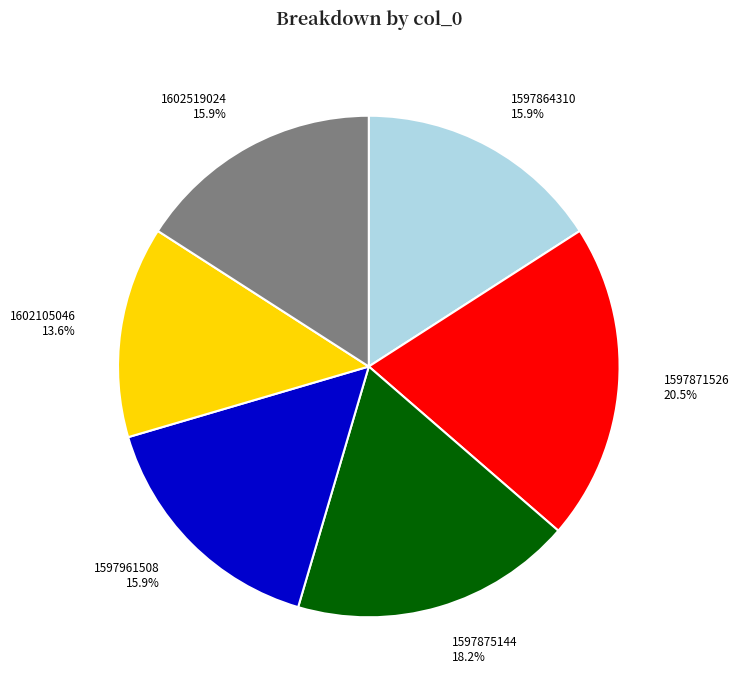

Which slice is the smallest?

1602105046